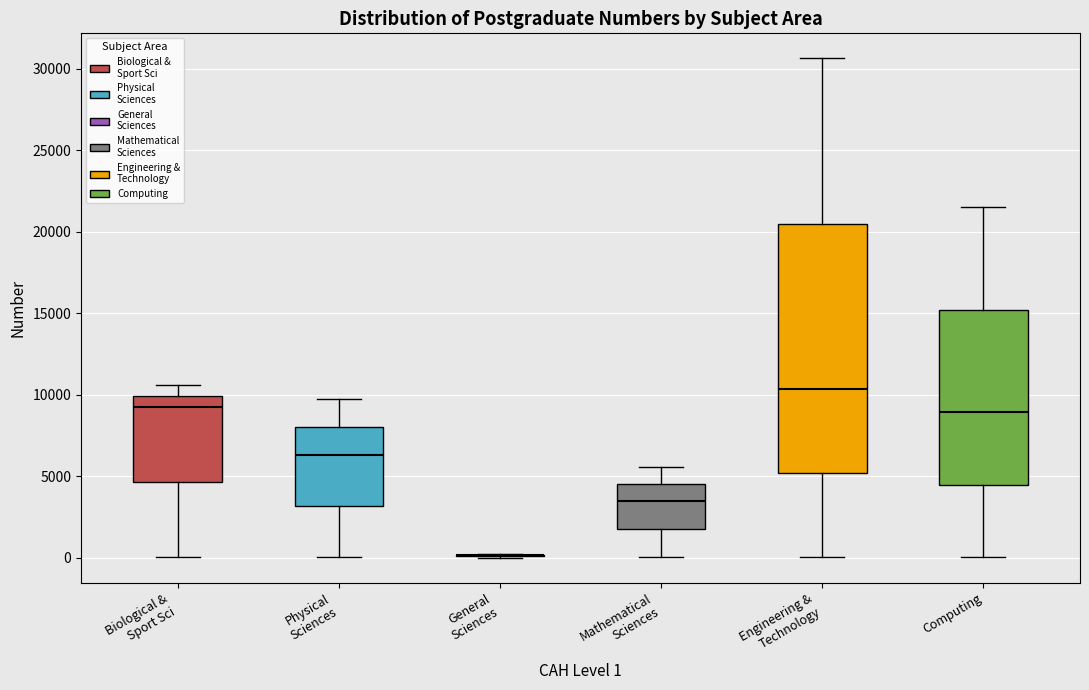

Which box is the tallest, from its lower edge to its upper edge?

Engineering & Technology